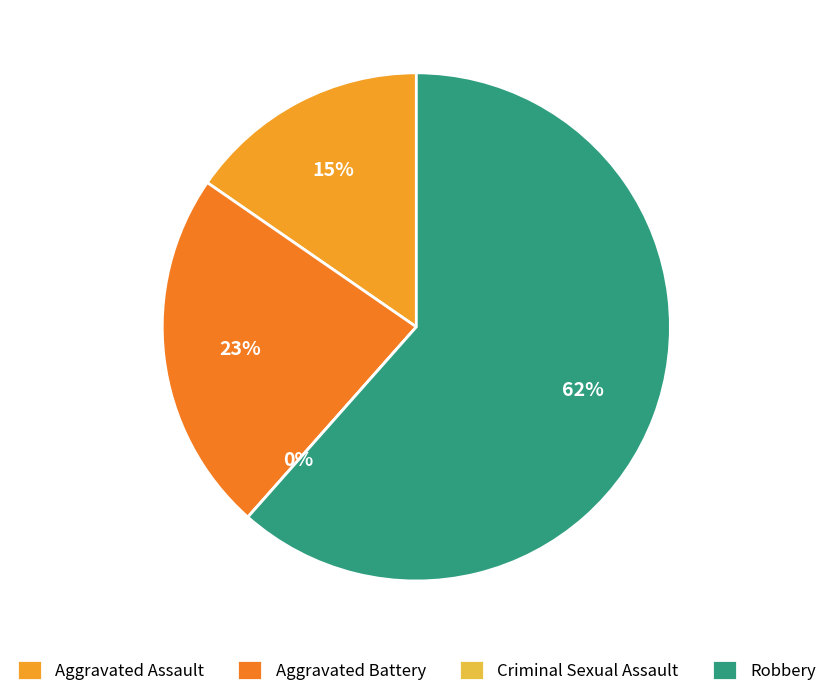

Which category accounts for the majority?

Robbery